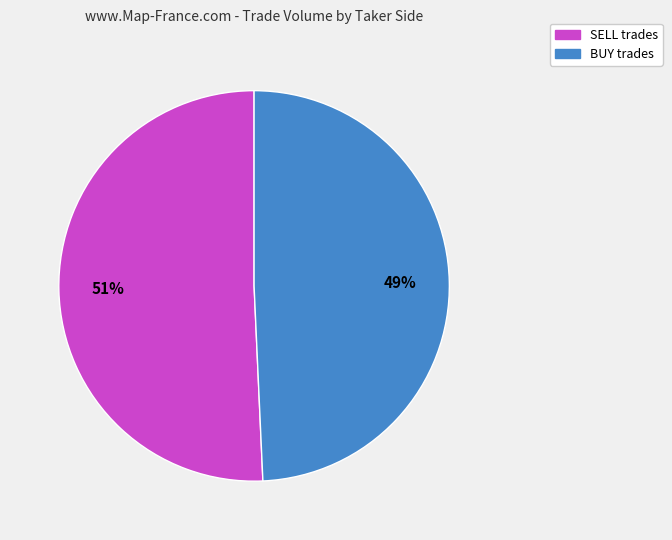

To the nearest percent, what portion does SELL represent?

51%